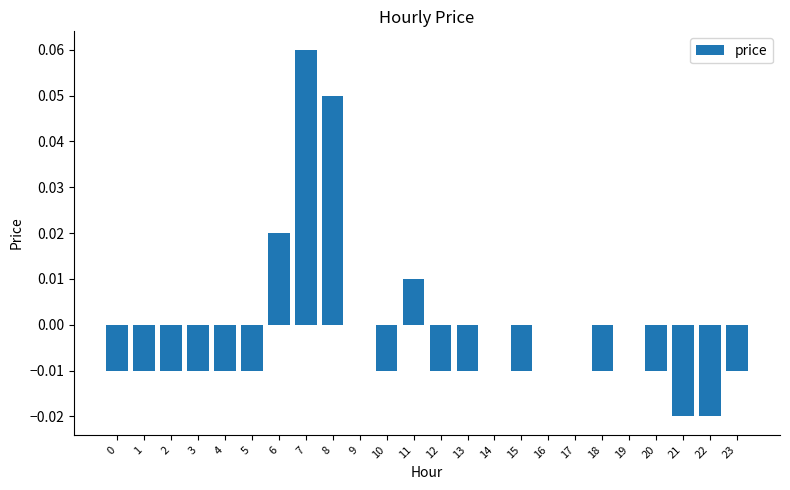

How many series are shown in this chart?

1